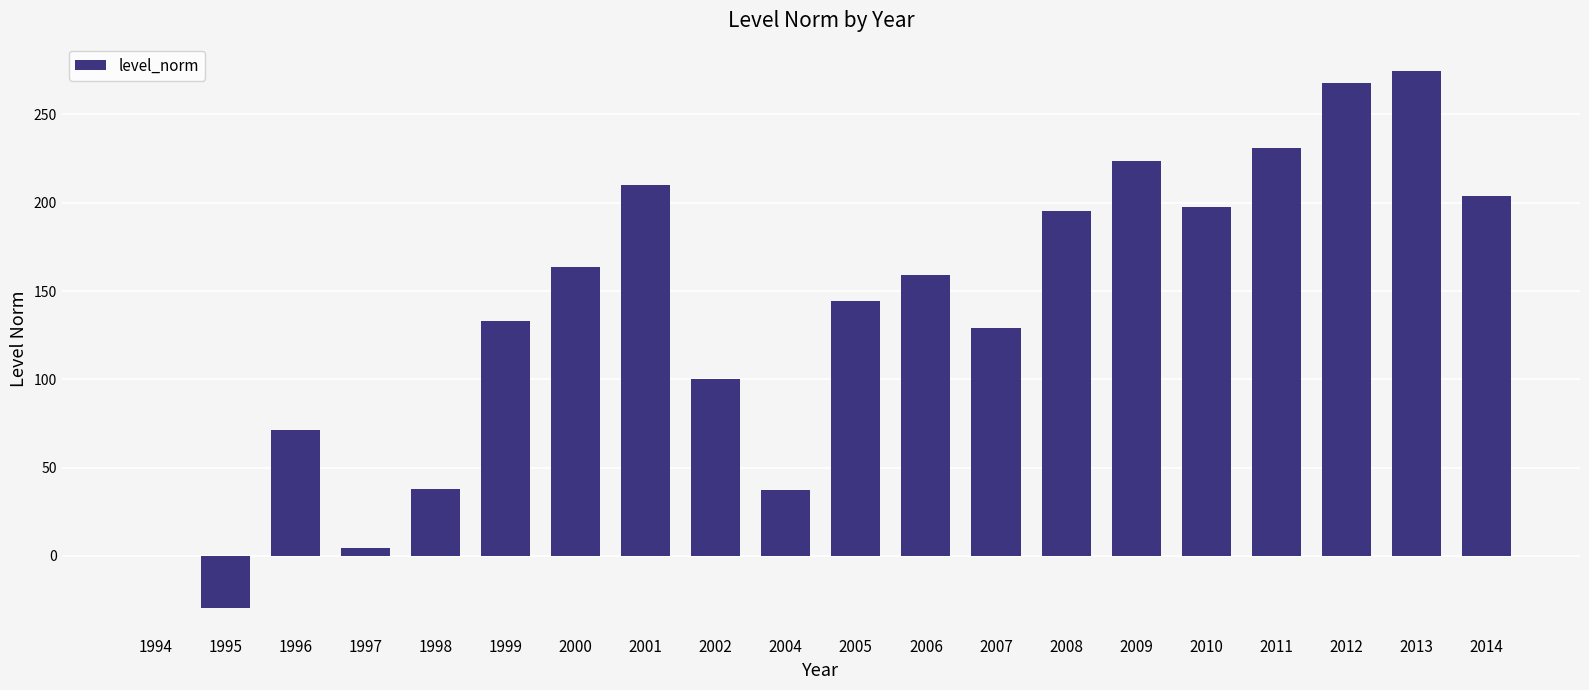

Which has a higher value, 2004 or 2006?

2006